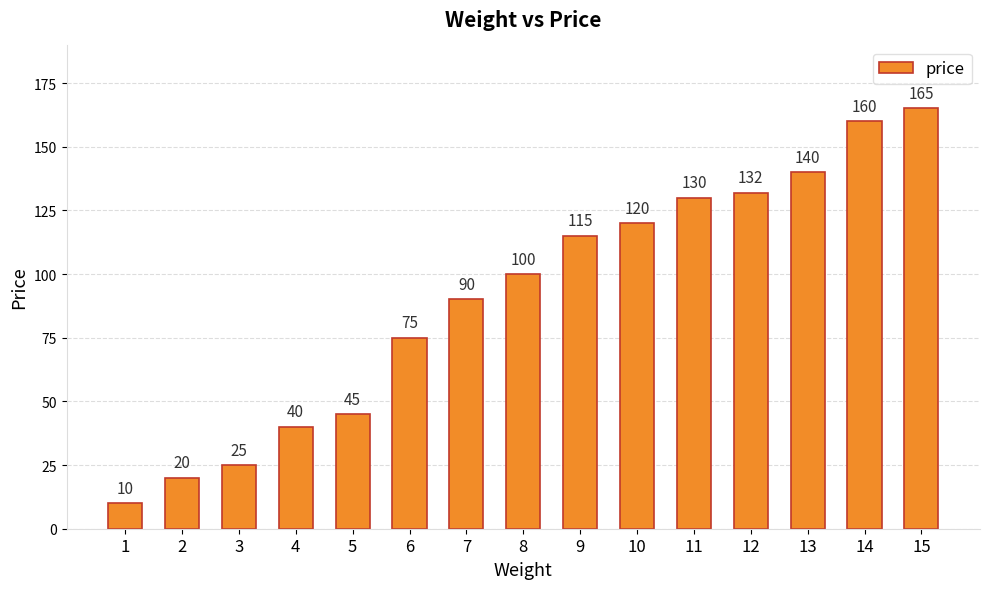

True or false: the data shows 45 at 5.

True